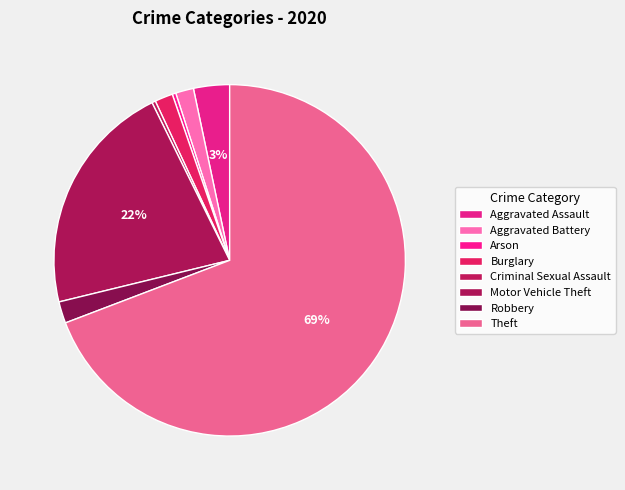

How many slices are in this pie chart?

8